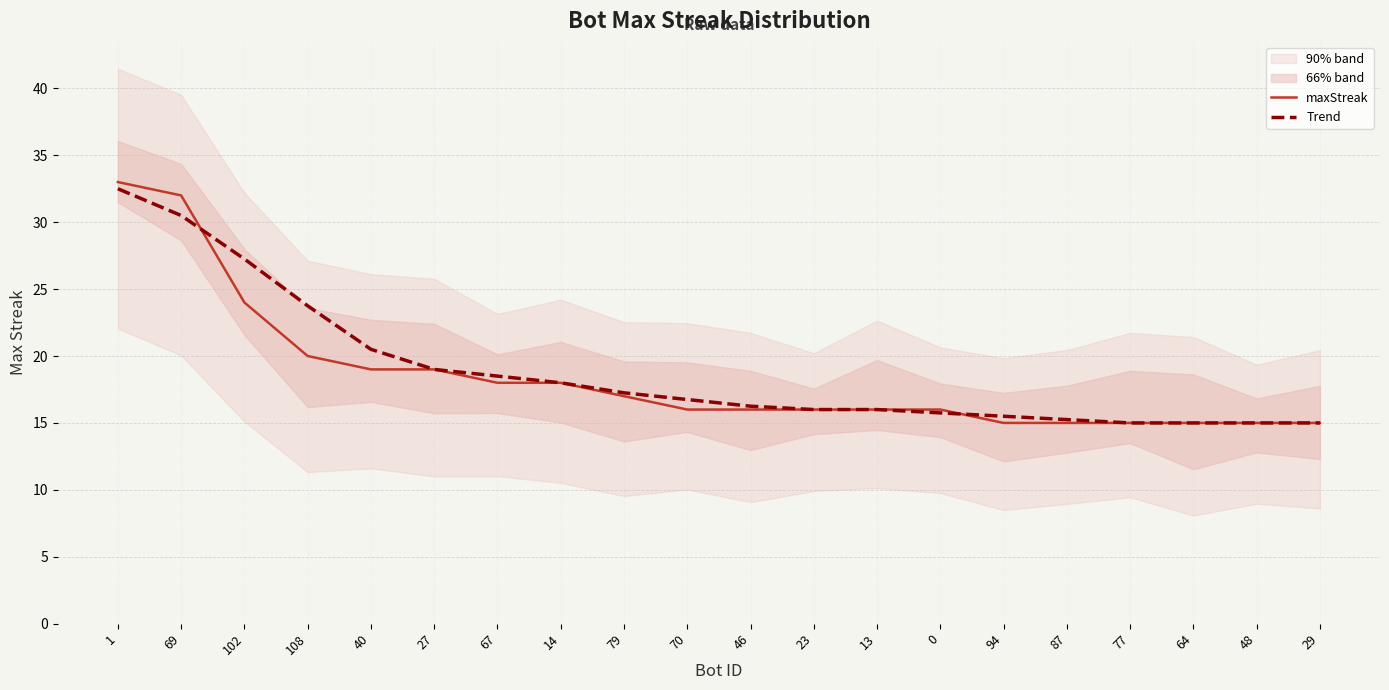

Which series has the largest range (max minus min)?

maxStreak